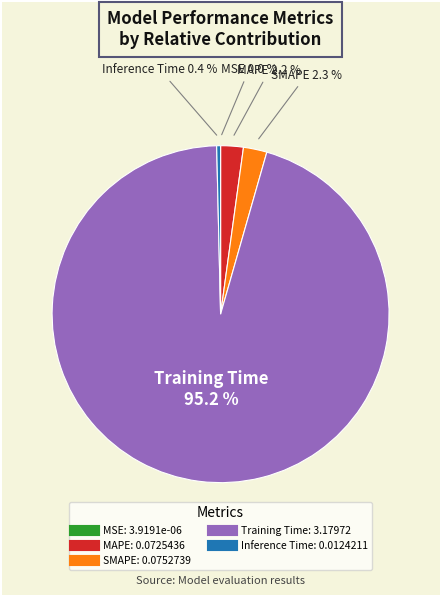

Does Training Time account for over 50% of the chart?

Yes